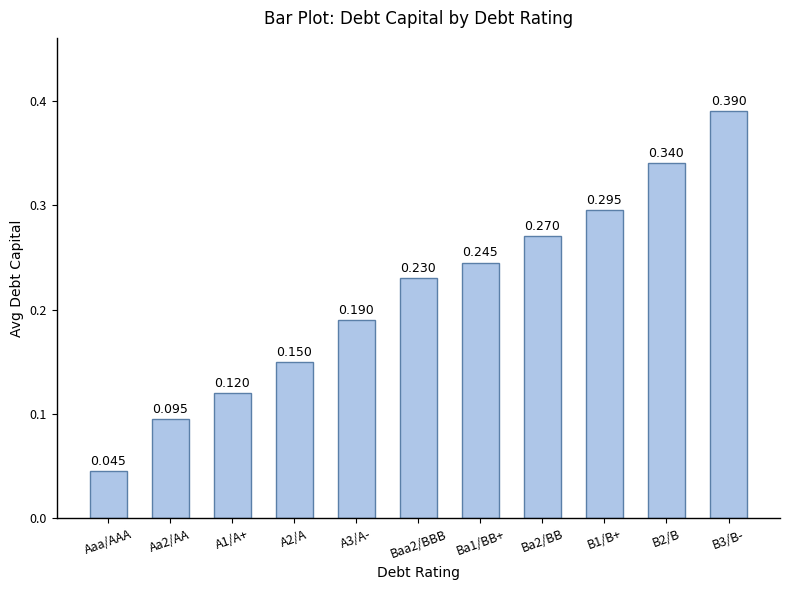

Count the values in the range 0 to 1.

11